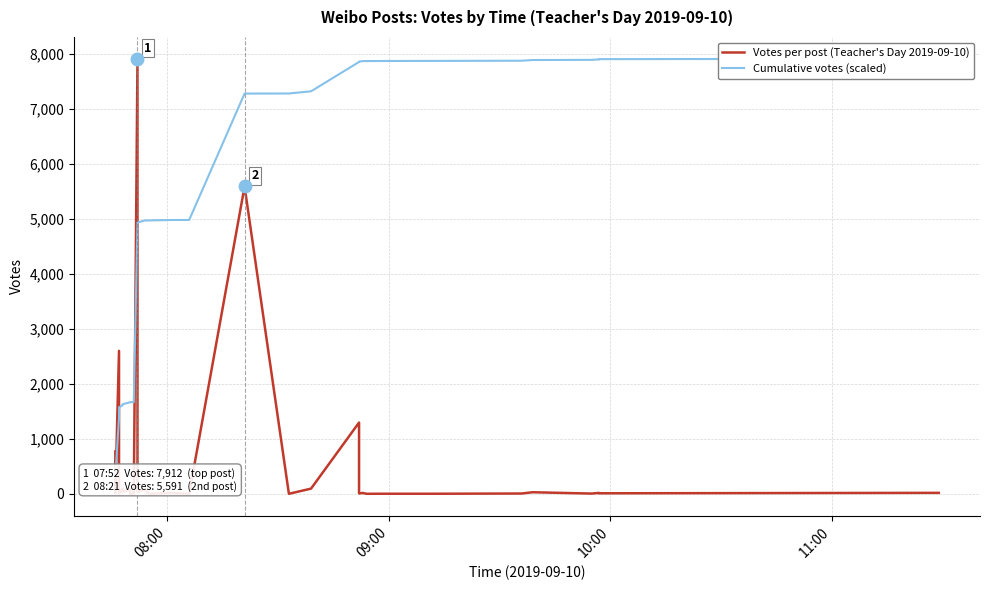

Reading right to left, what are all the values shown in this chart?

Votes per post (Teacher's Day 2019-09-10): 20.0	12.0	19.0	7.0	31.0	8.0	4.0	4.0	3.0	18.0	9.0	9.0	1298.0	97.0	3.0	5591.0	3.0	18.0	3.0	88.0	31.0	7912.0	3.0	5.0	2.0	2.0	85.0	39.0	101.0	11.0	12.0	18.0	30.0	379.0	2601.0	7.0	772.0
Cumulative votes (scaled): 7912.0	7903.8	7898.9	7891.0	7888.2	7875.4	7872.1	7870.5	7868.9	7867.6	7860.2	7856.5	7852.8	7319.5	7279.6	7278.4	4981.0	4979.8	4972.4	4971.1	4935.0	4922.2	1671.2	1669.9	1667.9	1667.0	1666.2	1631.3	1615.3	1573.8	1569.3	1564.3	1556.9	1544.6	1388.9	320.1	317.2